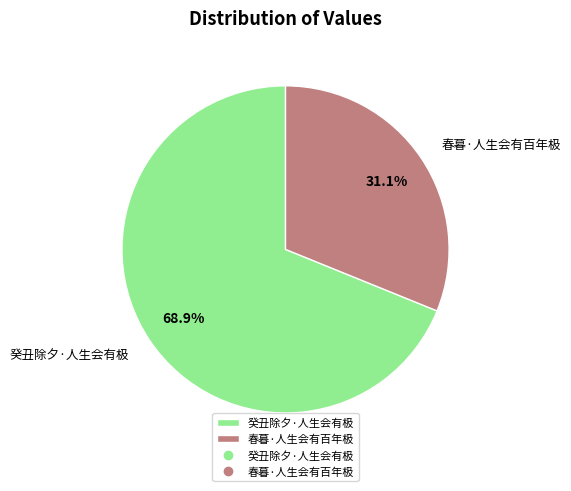

To the nearest percent, what portion does 春暮·人生会有百年极 represent?

31%